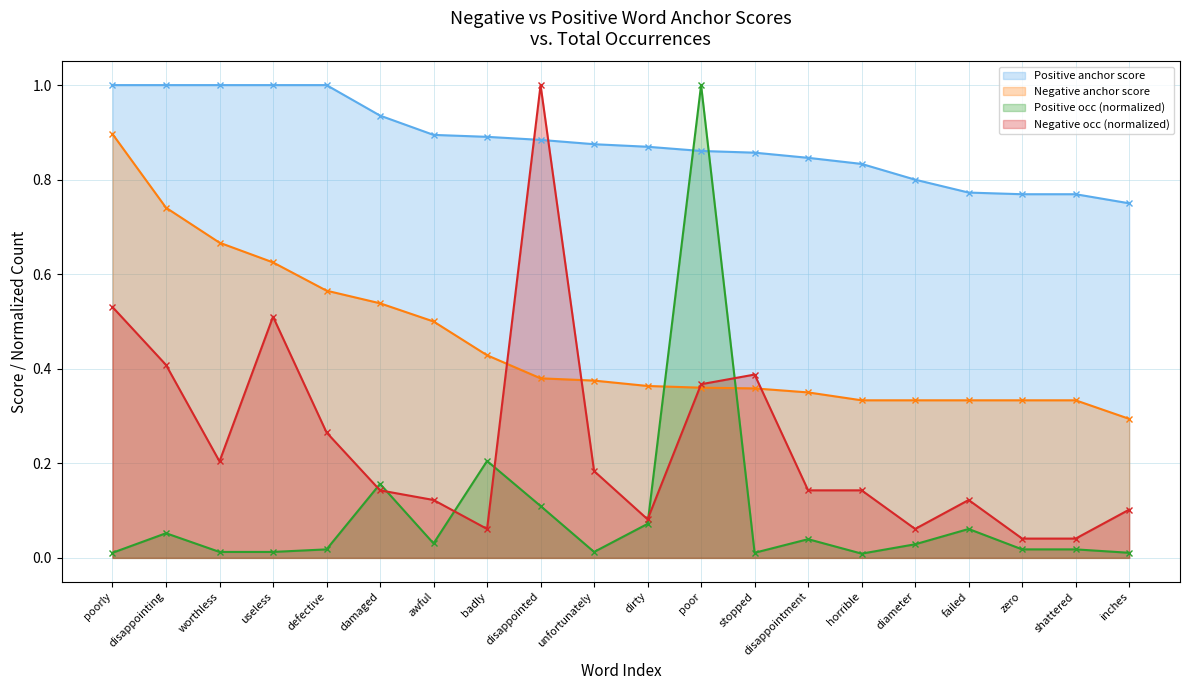

Which series has the largest total across all categories?

Positive anchor score